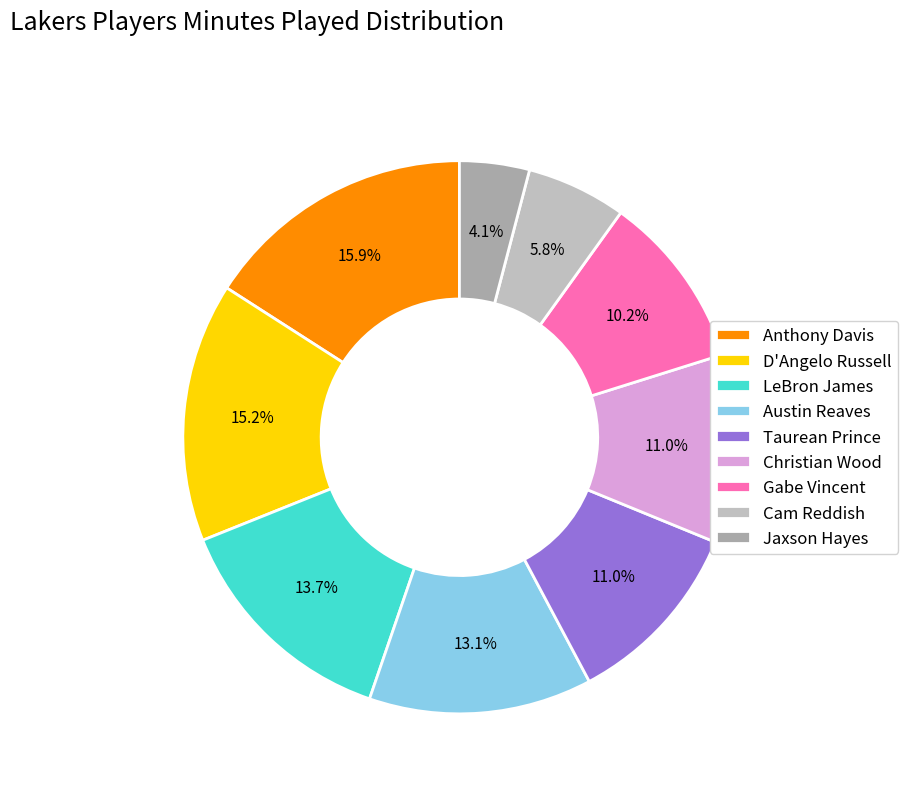

Do LeBron James and Jaxson Hayes together represent more than half of the pie?

No